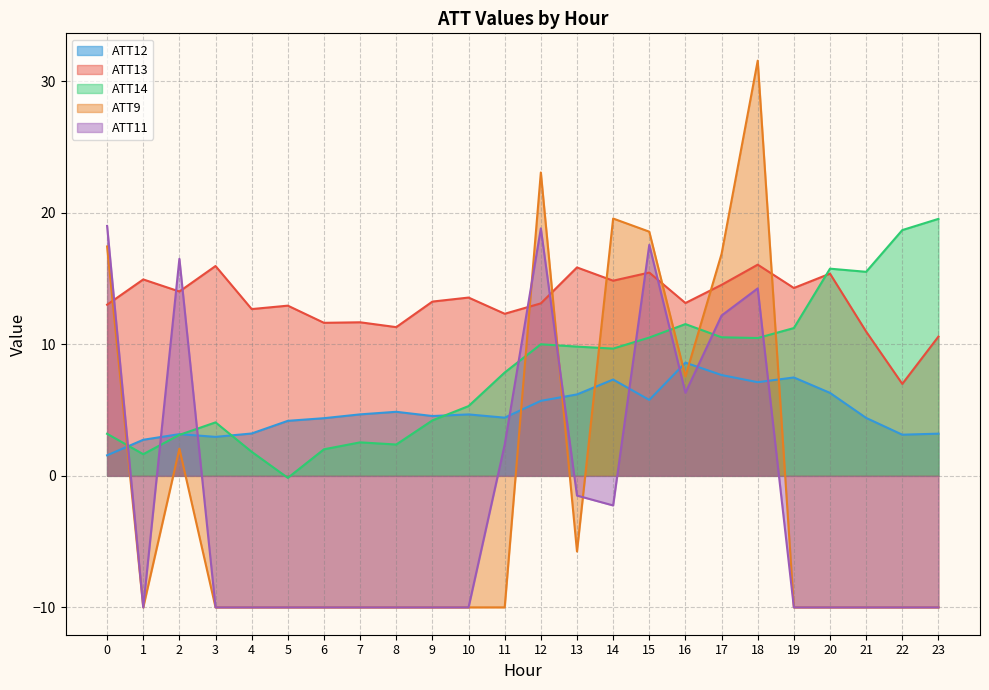

Does the chart display data point markers on the line(s)?

No